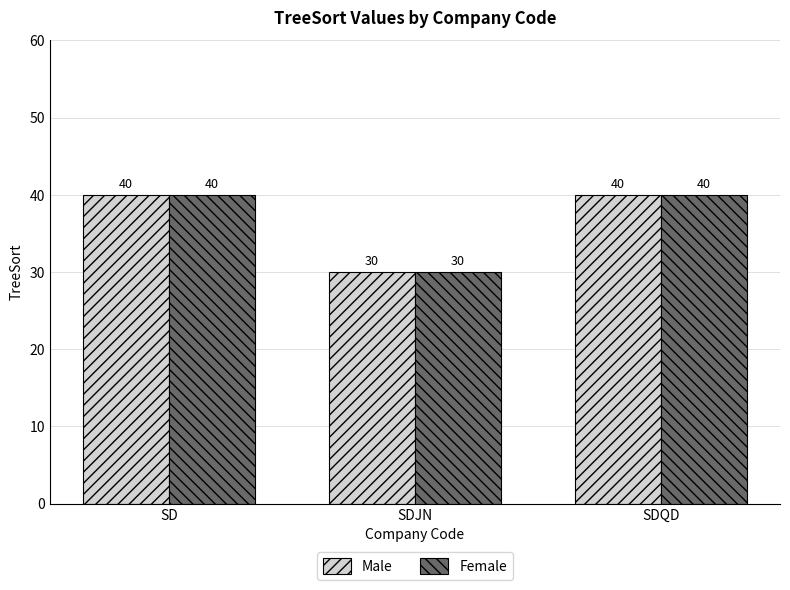

Is it true that Male equals 15 at SDQD?

False